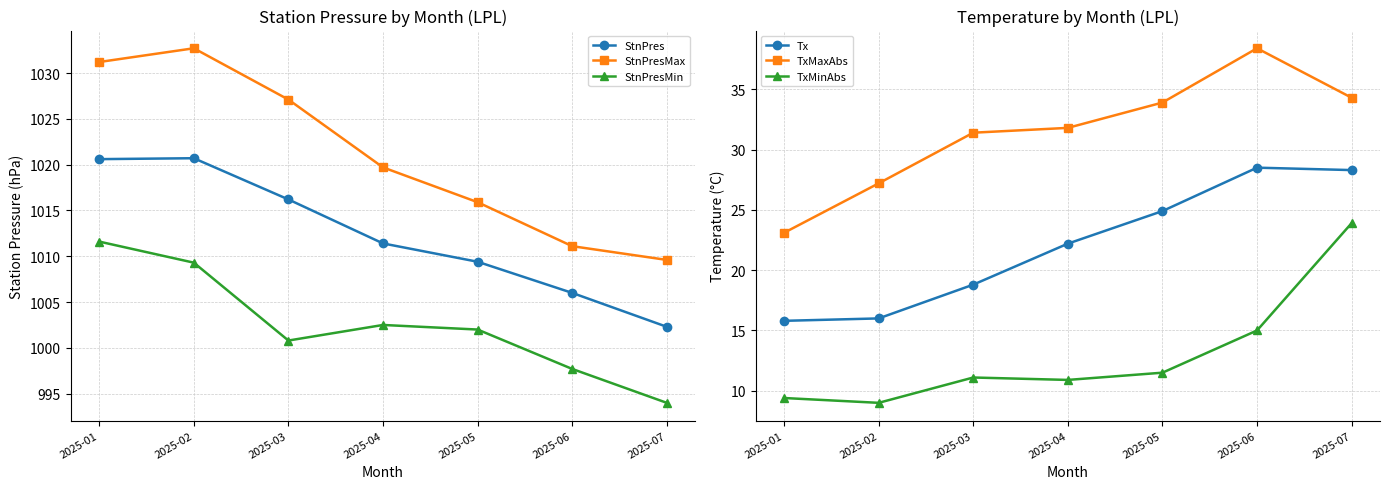

Rank the series at 2025-03 from highest to lowest value.

StnPresMax, StnPres, StnPresMin, TxMaxAbs, Tx, TxMinAbs